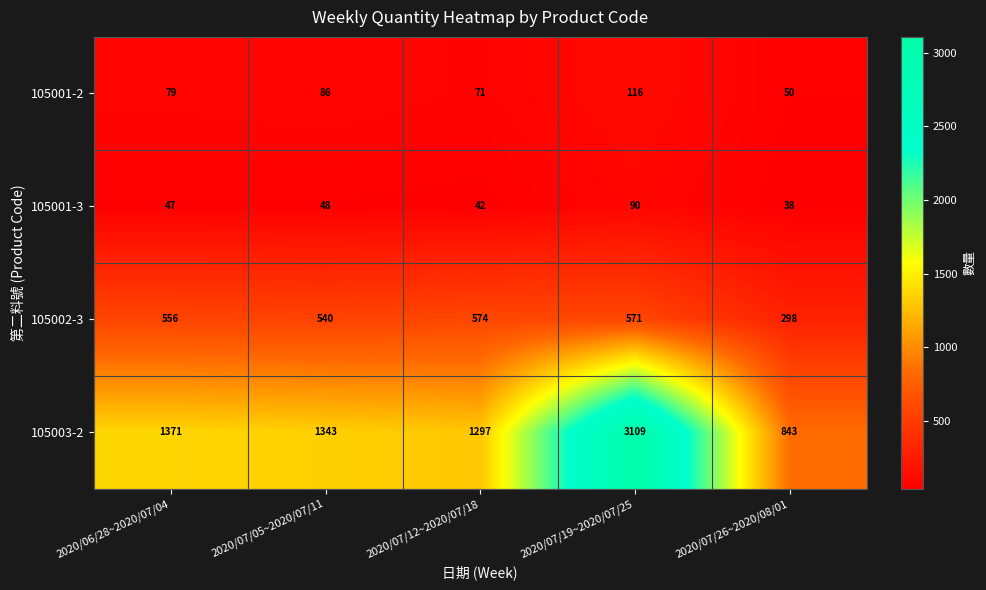

Which series has the largest range (max minus min)?

105003-2